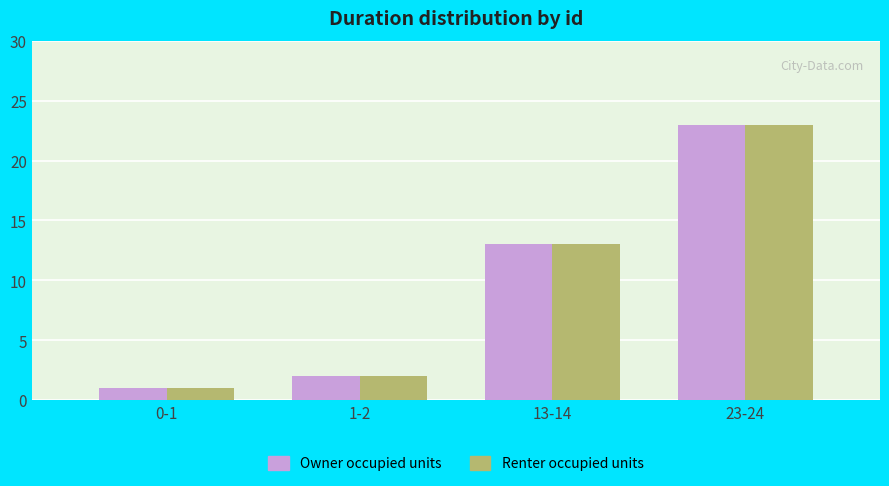

Where is Owner occupied units nearest to the value 12?

13-14